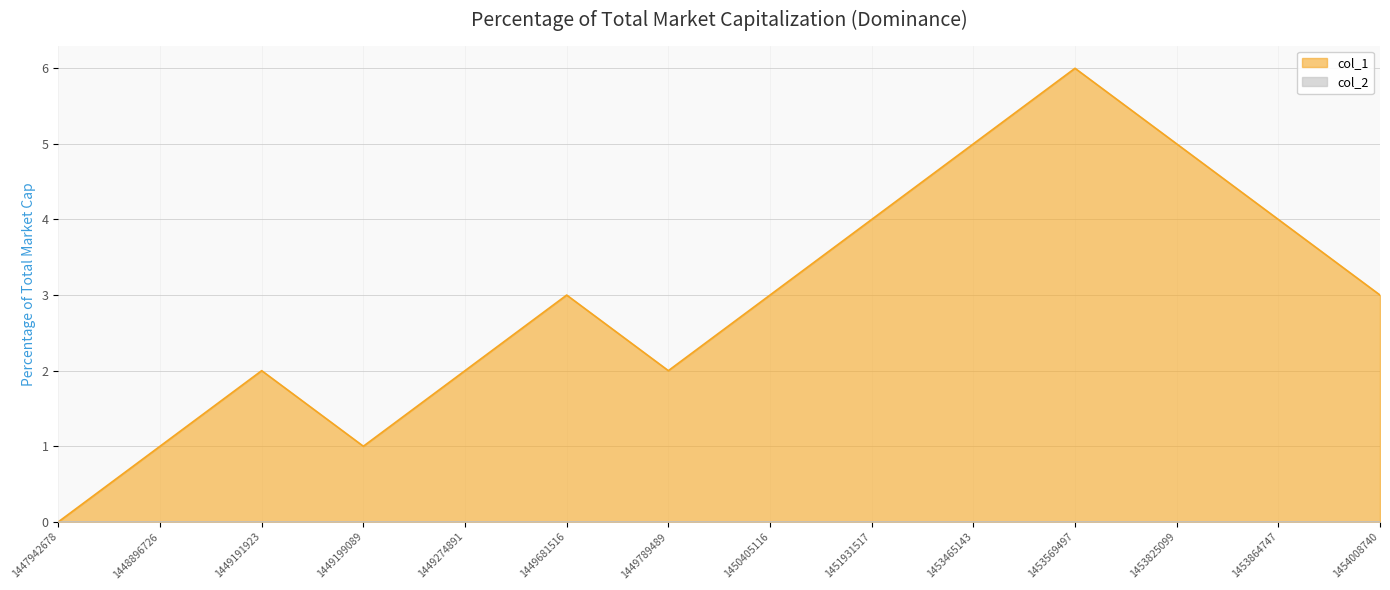

Between 1451931517 and 1448896726, which is larger?

1451931517